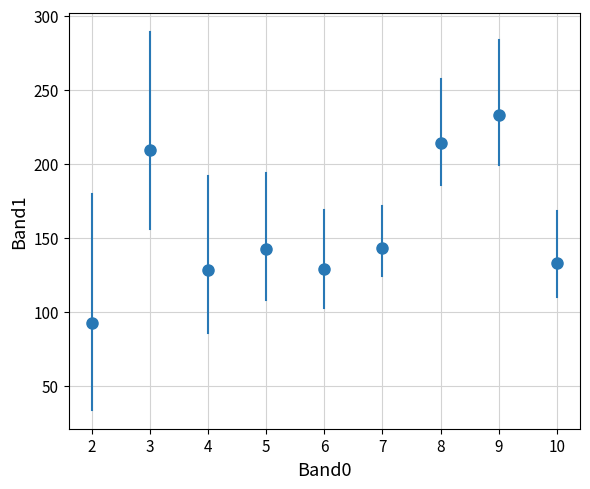

What is the range of Y values (max minus min)?

141